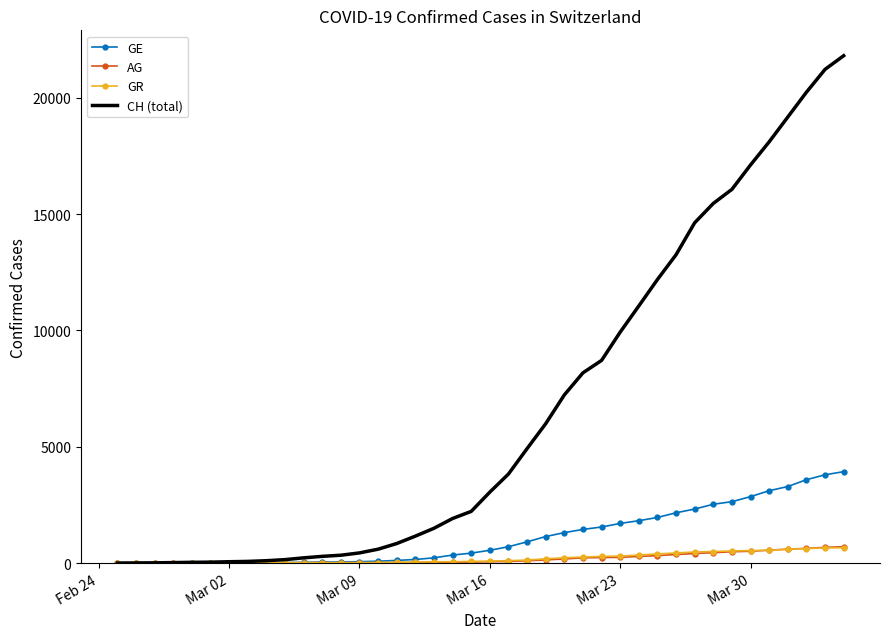

Which series has the largest range (max minus min)?

CH (total)